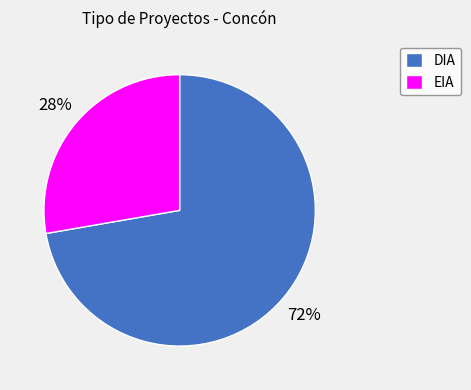

True or false: DIA accounts for 63% of the total.

False